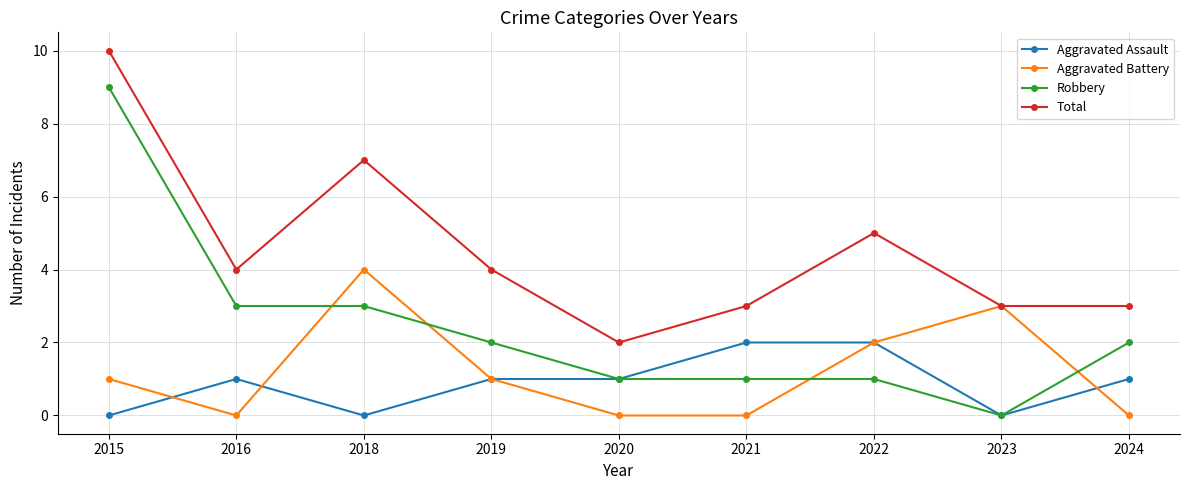

The Robbery series shows 2 at 2024. True or false?

True